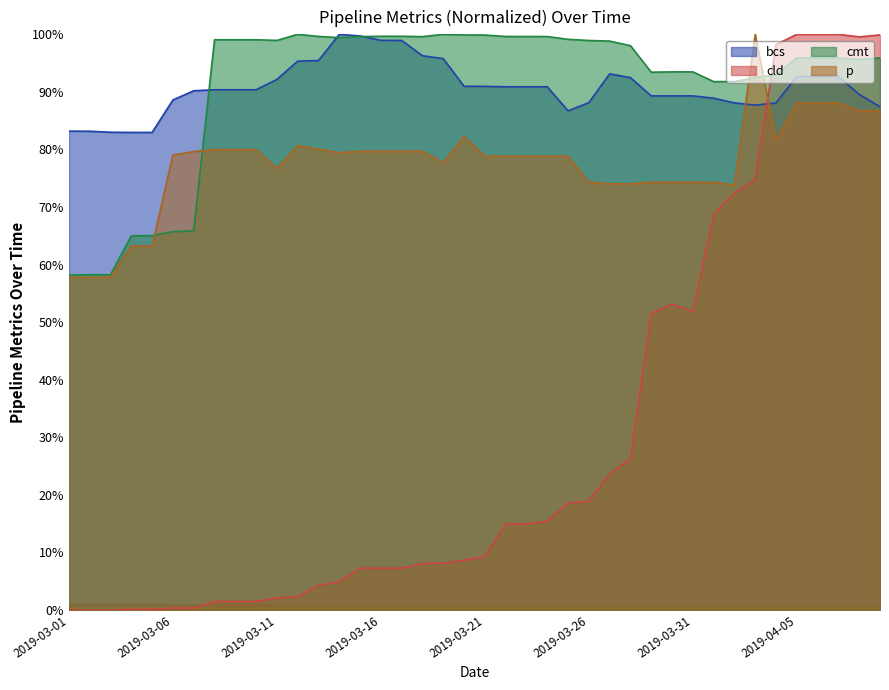

What is the maximum value for cld?

100.0